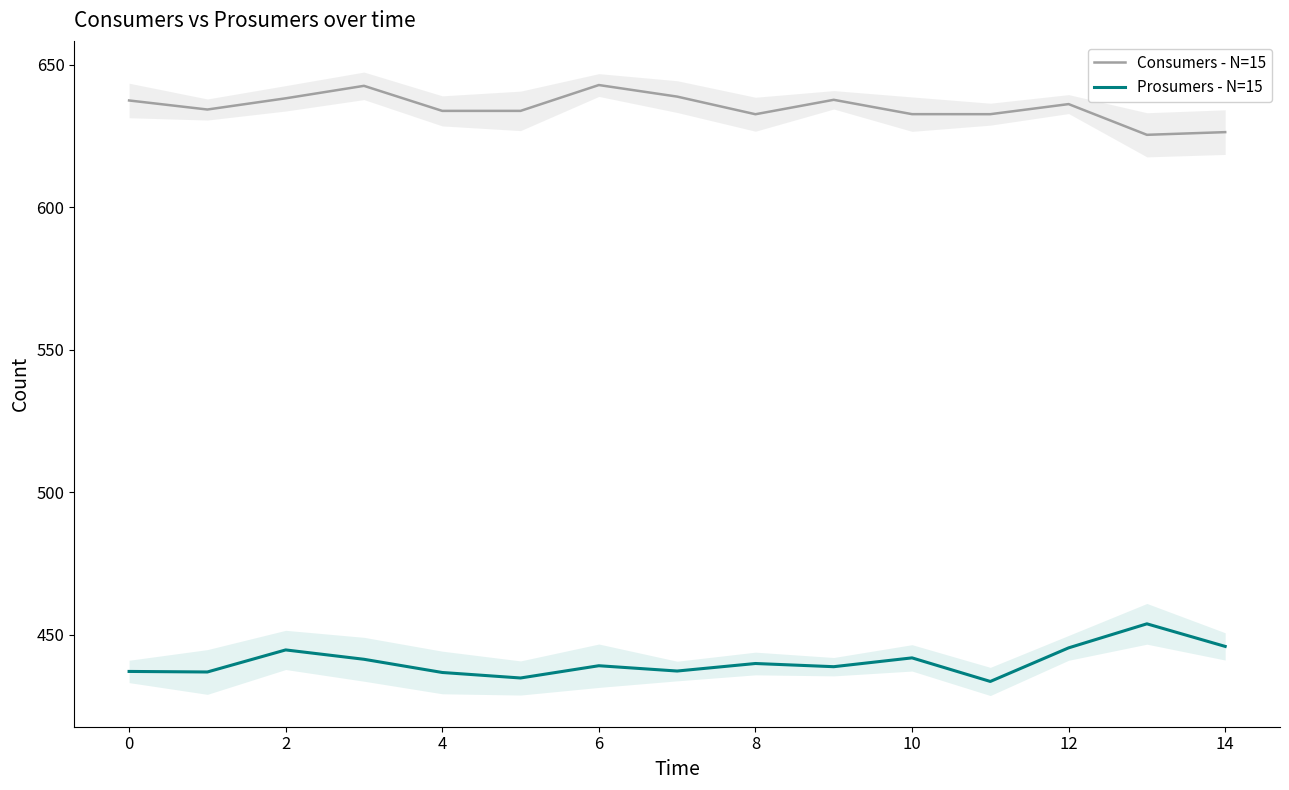

True or false: Prosumers - N=15 and Consumers - N=15 cross at least once.

False